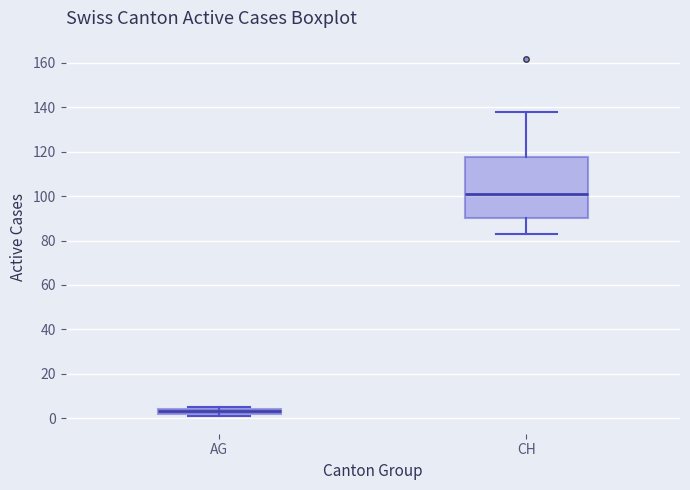

Comparing the boxes themselves (not the whiskers), which one is the tallest?

CH